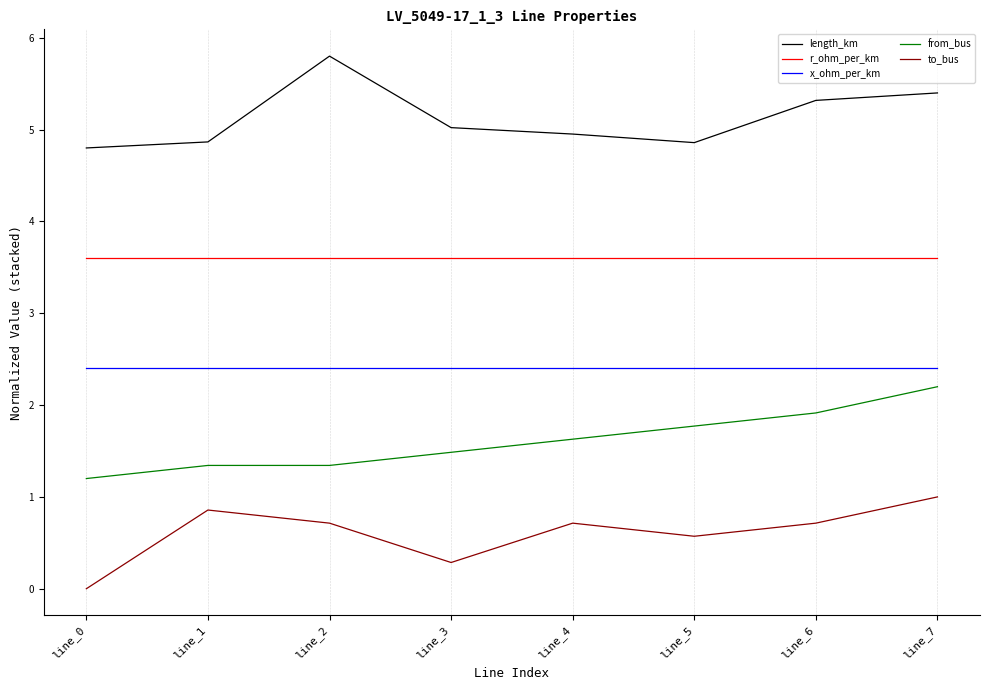

What is the difference between the highest and lowest values at line_4?

4.2